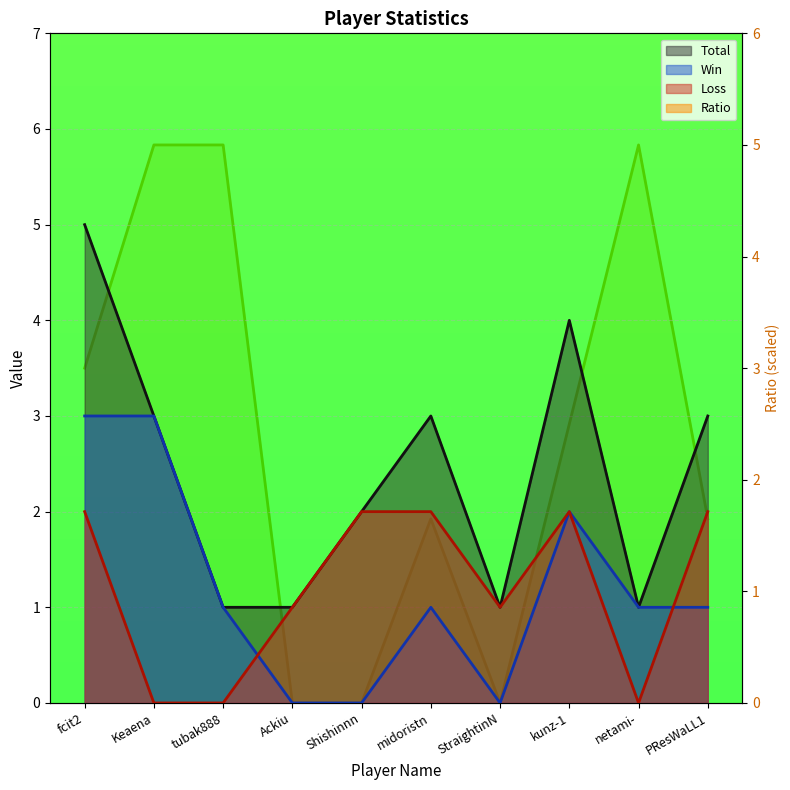

How many Win values are between 0 and 2?

8